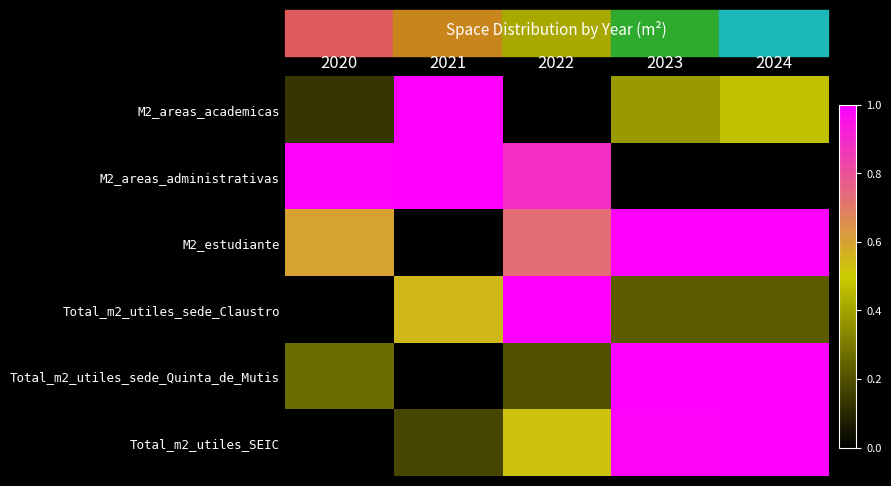

What is the greatest value displayed?

1.0